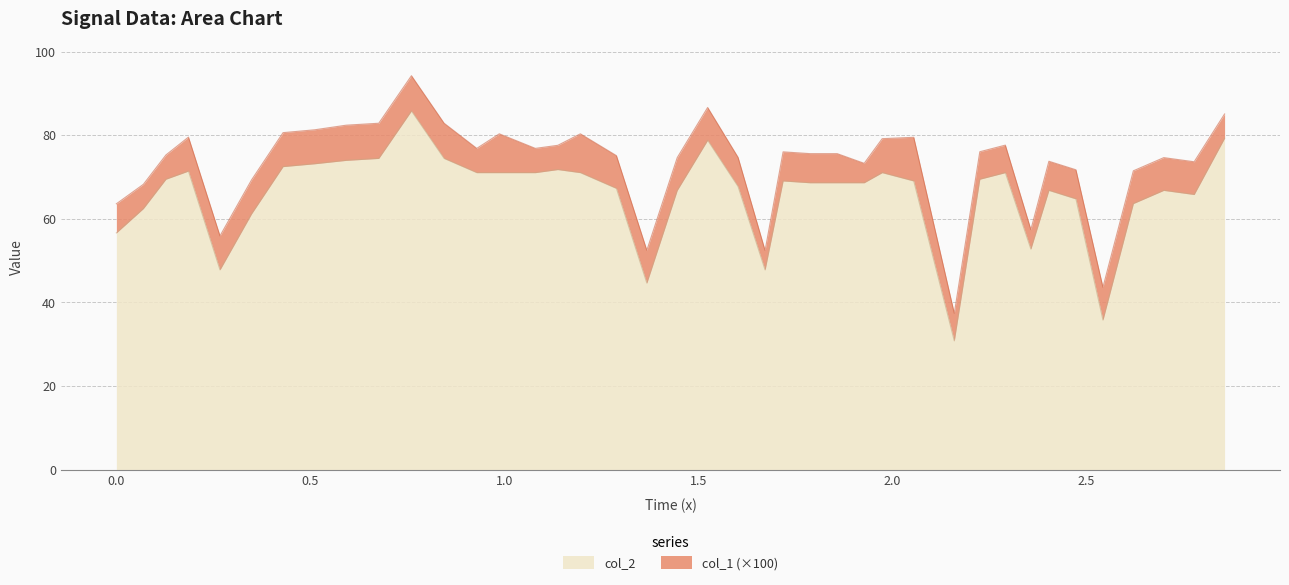

What is the highest value of the col_2 series?

85.8